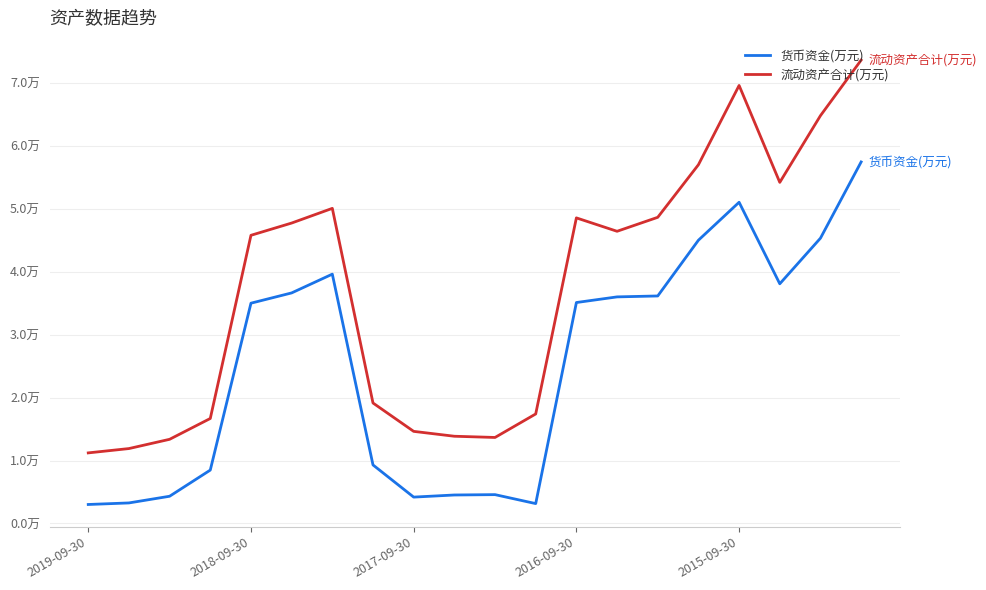

Does the chart have visible grid lines?

Yes